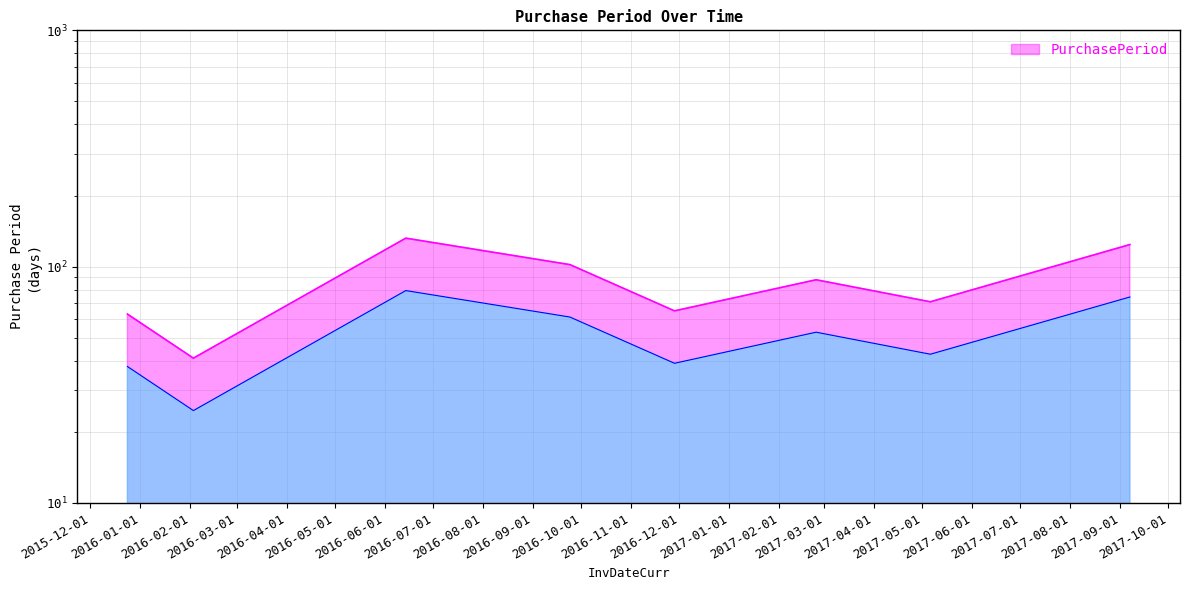

Between 2017-09-07 and 2016-11-28, which is larger?

2017-09-07